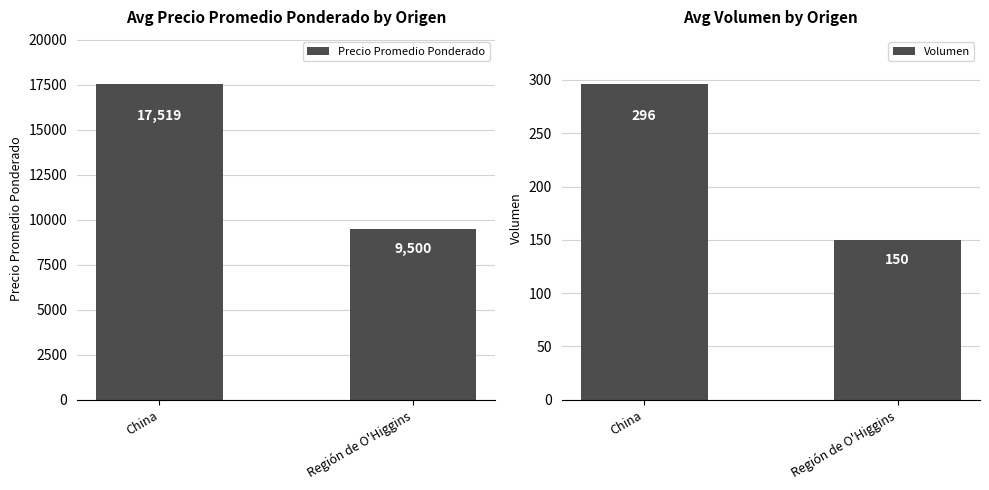

How many categories are shown in the chart?

2